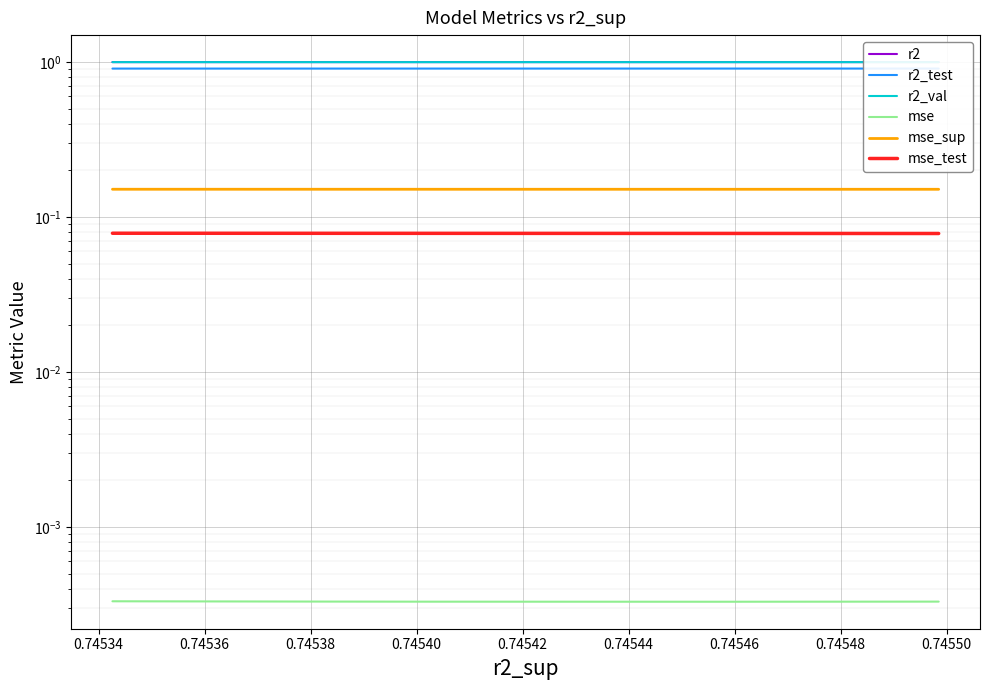

True or false: mse_test and r2_val intersect in this chart.

False